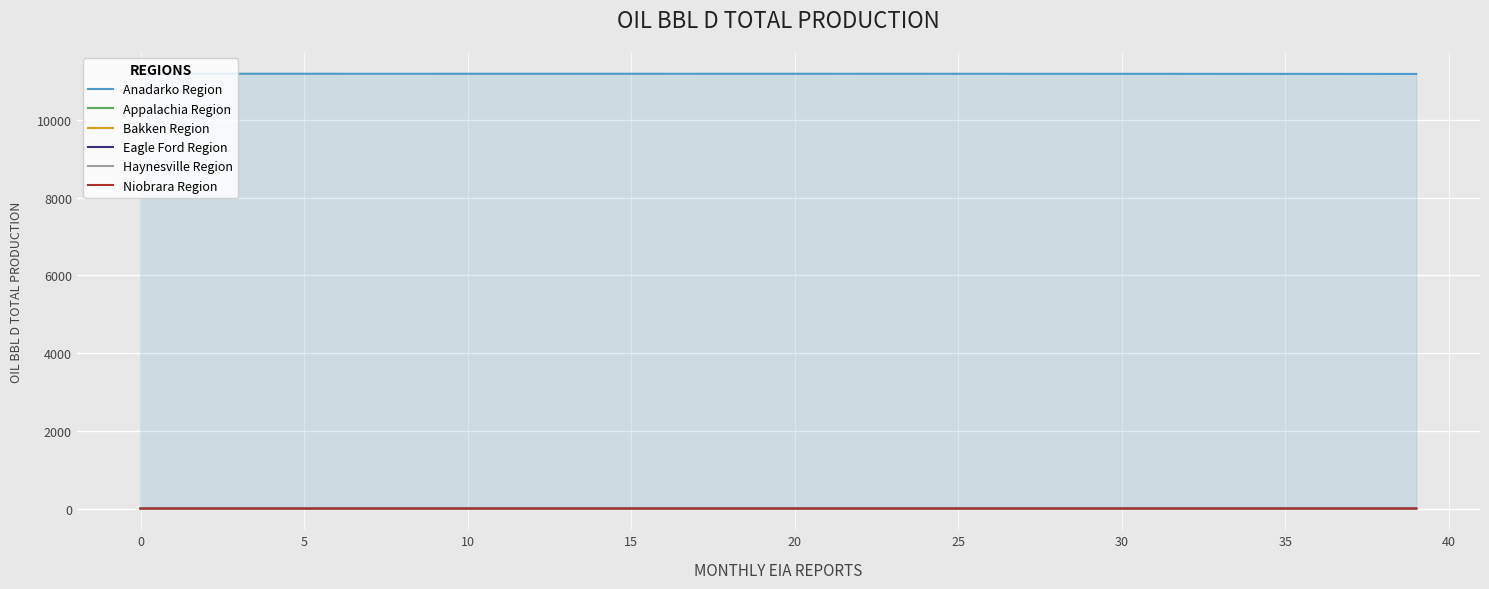

True or false: Haynesville Region and Anadarko Region cross at least once.

False